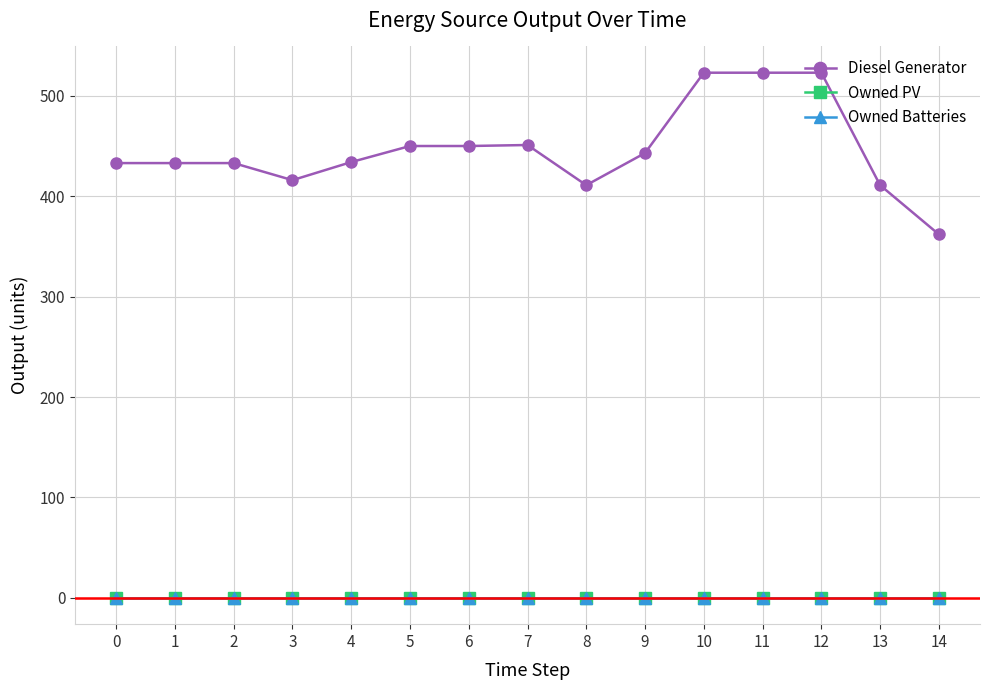

The Owned PV series shows 0 at 6. True or false?

True